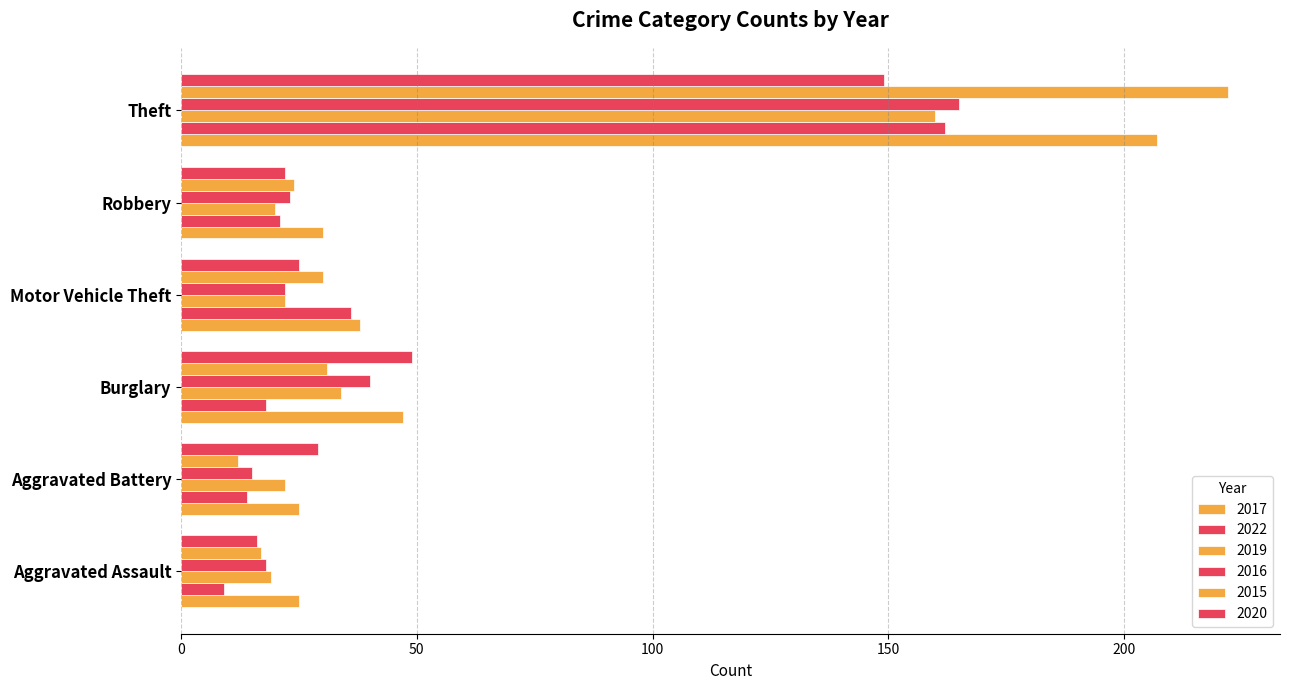

How many data points in 2022 are less than 21?

3